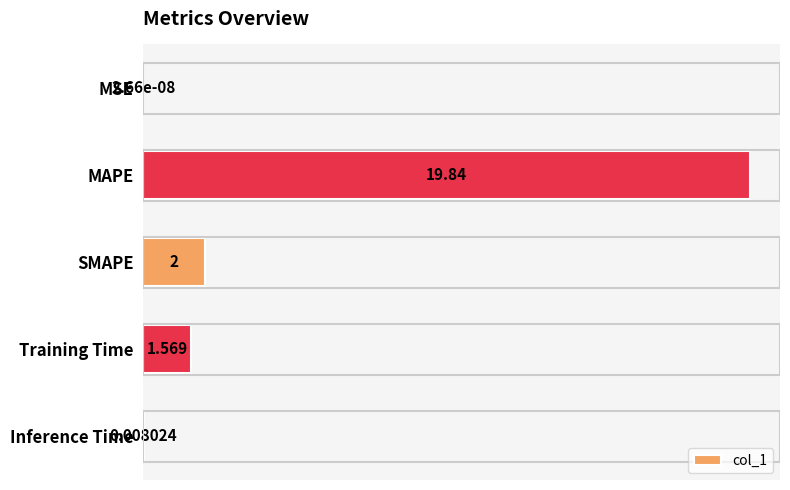

At which label is the value closest to 9?

SMAPE